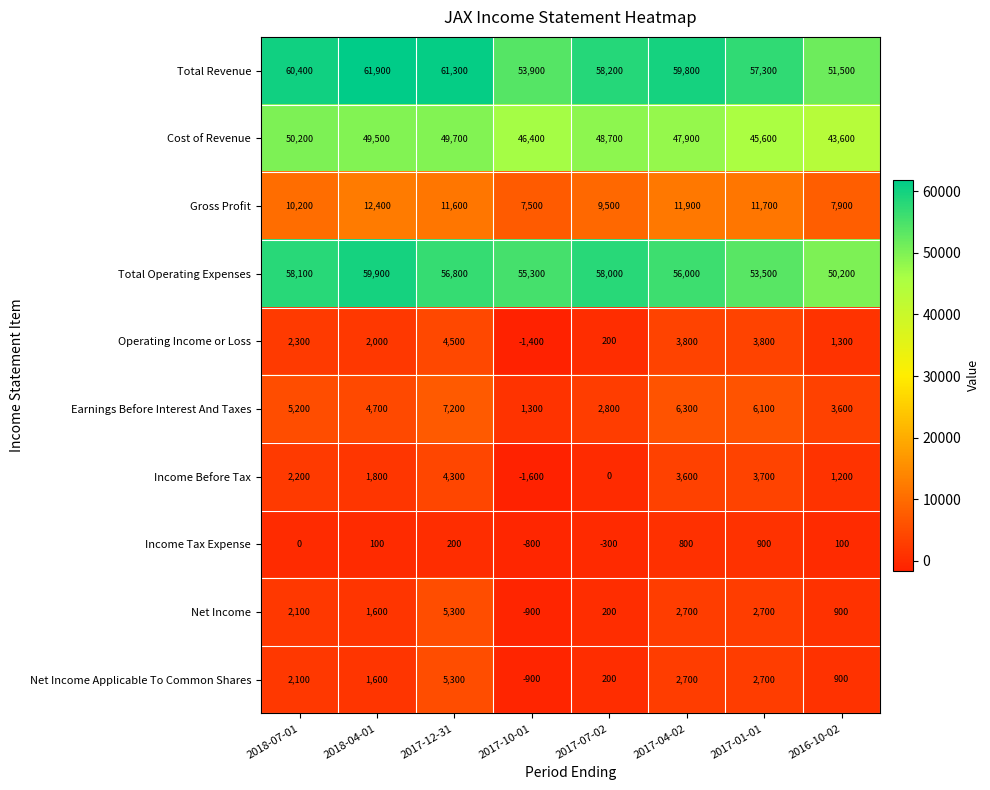

Is it true that Cost of Revenue equals 62298 at 2017-10-01?

False